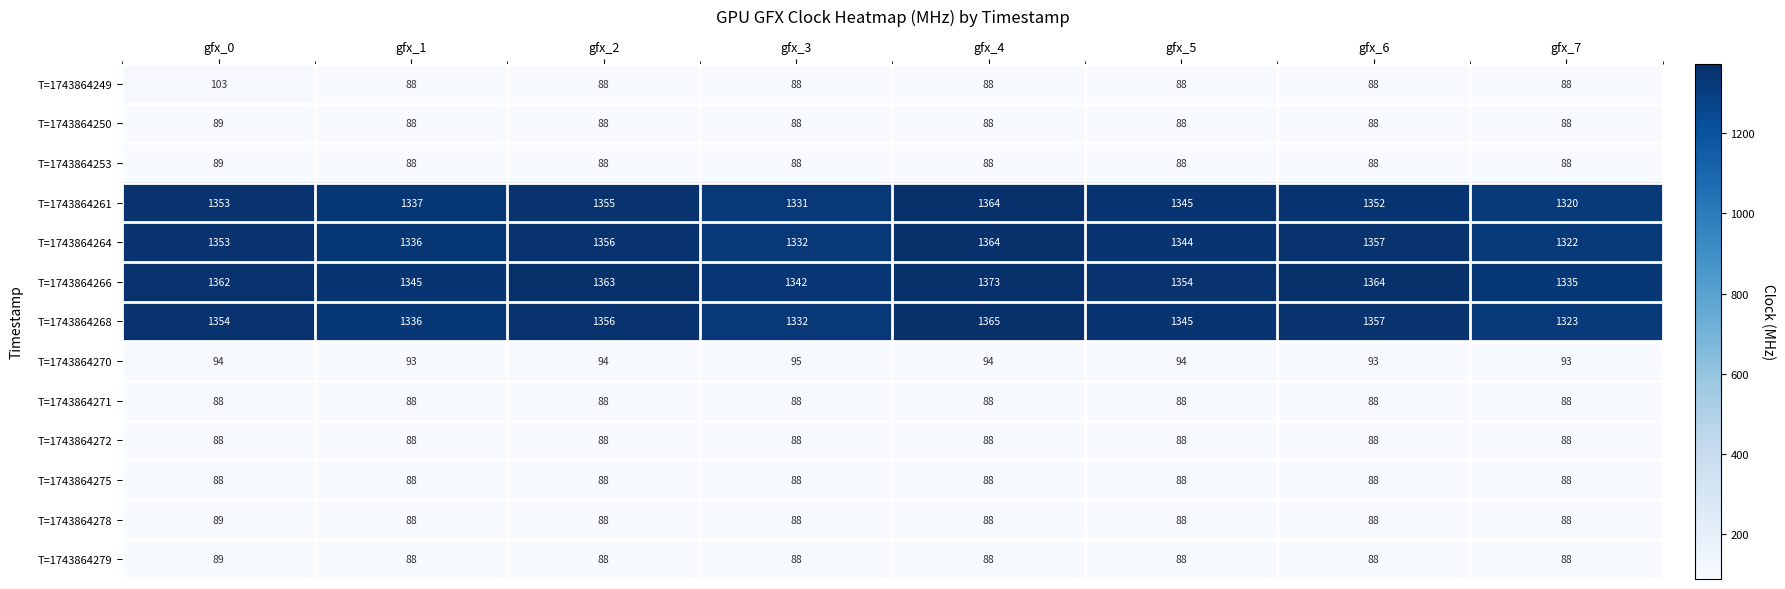

Which series has the widest spread of values?

T=1743864261